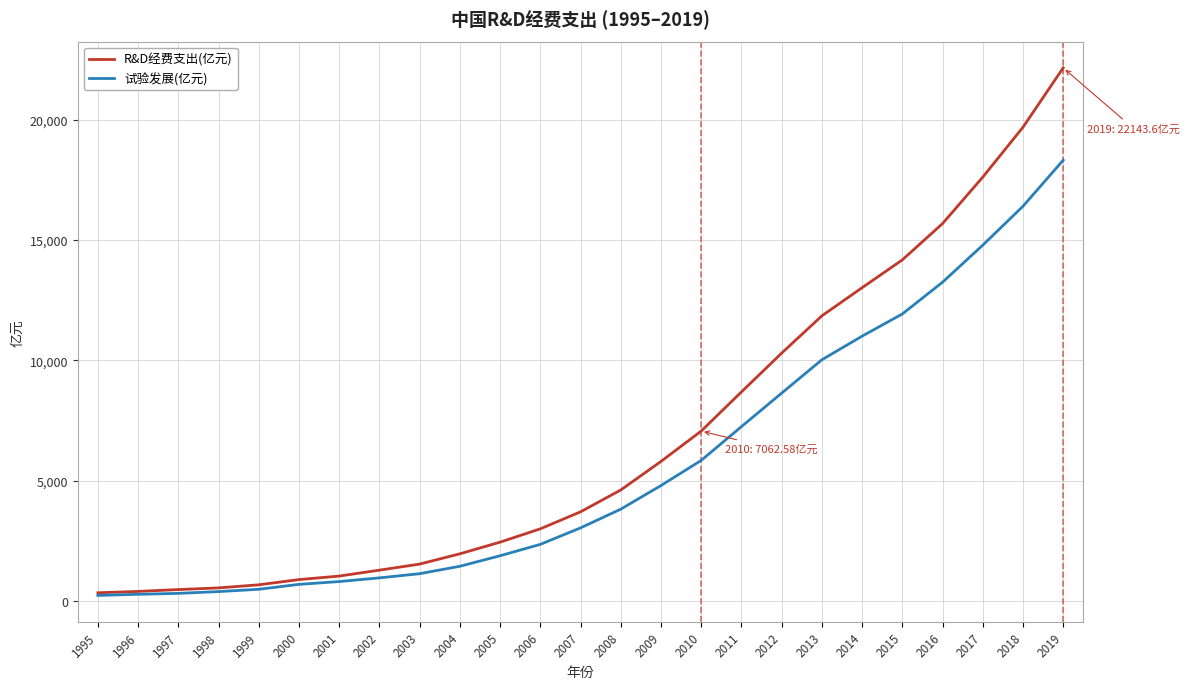

Which series has the widest spread of values?

R&D经费支出(亿元)